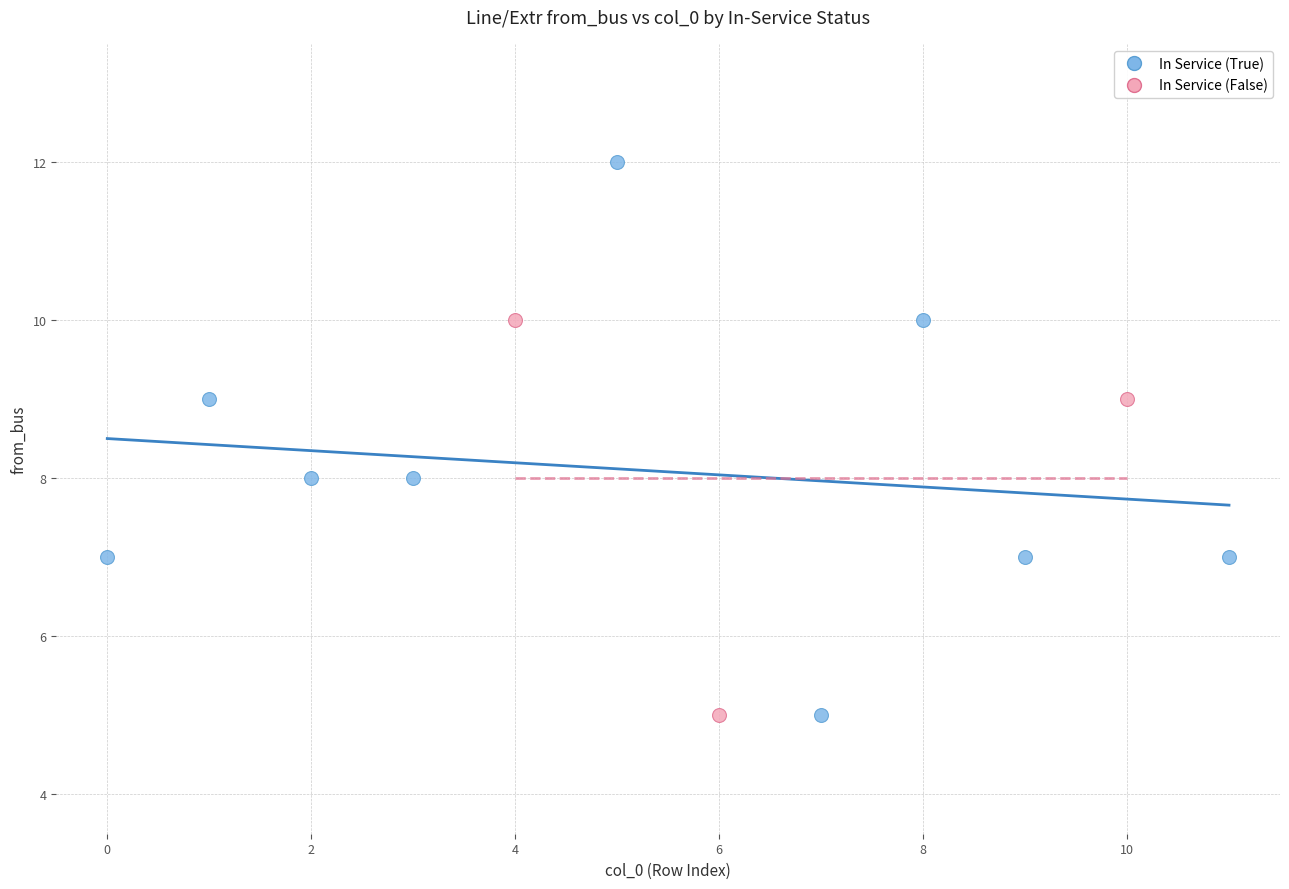

Which series has the largest Y range (max minus min)?

In Service (True)